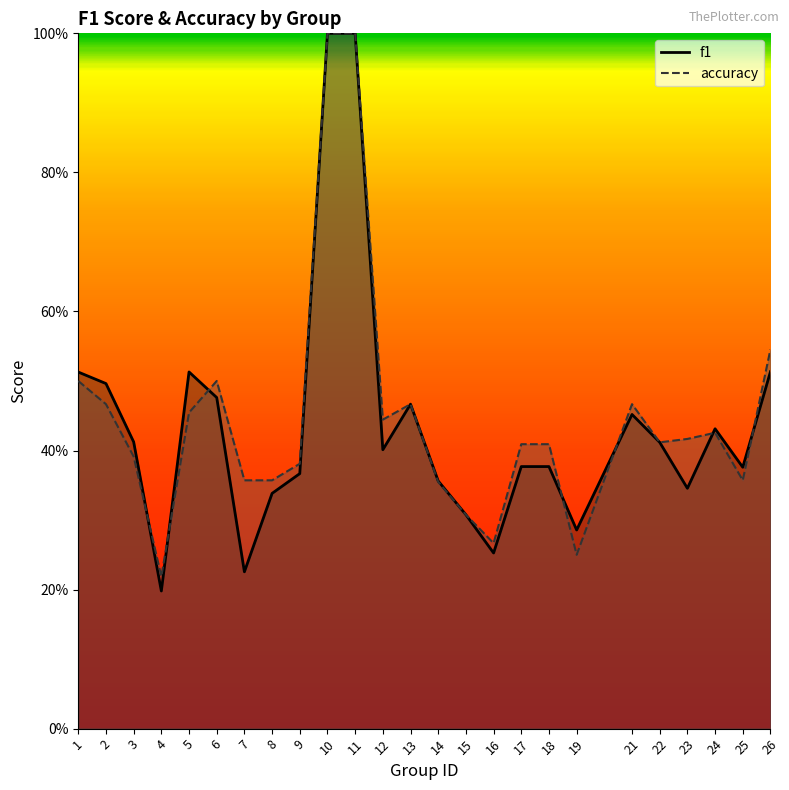

The f1 series shows 0.2 at 7. True or false?

True